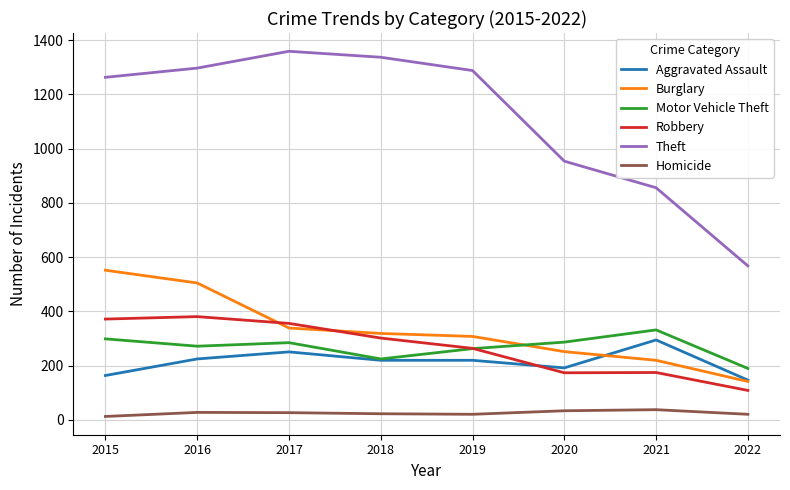

The value of Aggravated Assault at 2015 is 260. True or false?

False